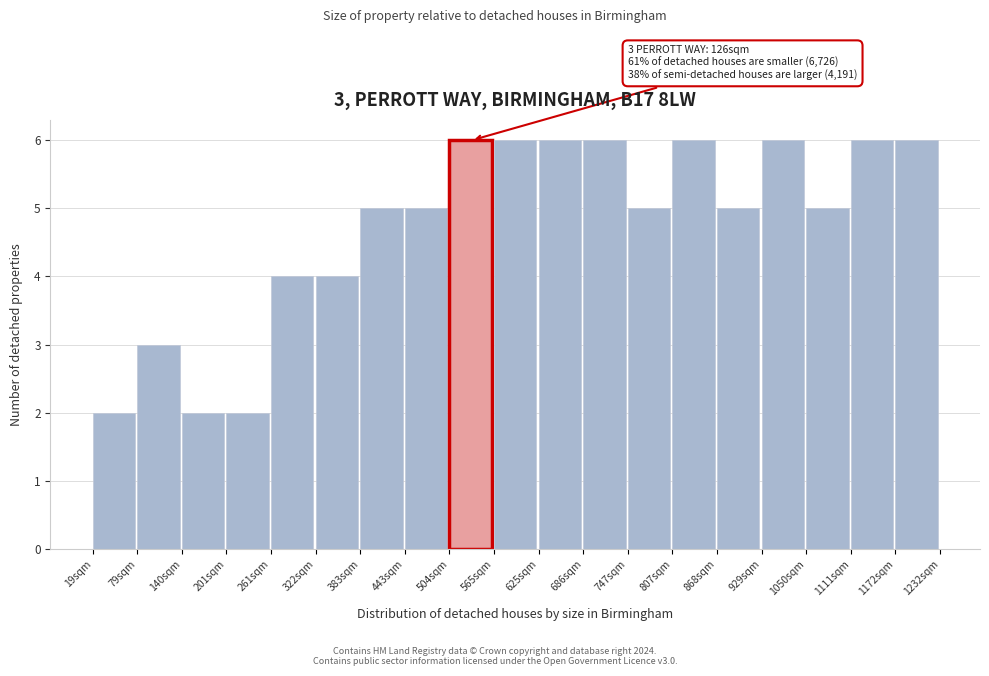

Reading left to right, what are all the values shown in this chart?

19sqm=2	79sqm=3	140sqm=2	201sqm=2	261sqm=4	322sqm=4	383sqm=5	443sqm=5	504sqm=6	565sqm=6	625sqm=6	686sqm=6	747sqm=5	807sqm=6	868sqm=5	929sqm=6	1050sqm=5	1111sqm=6	1172sqm=6